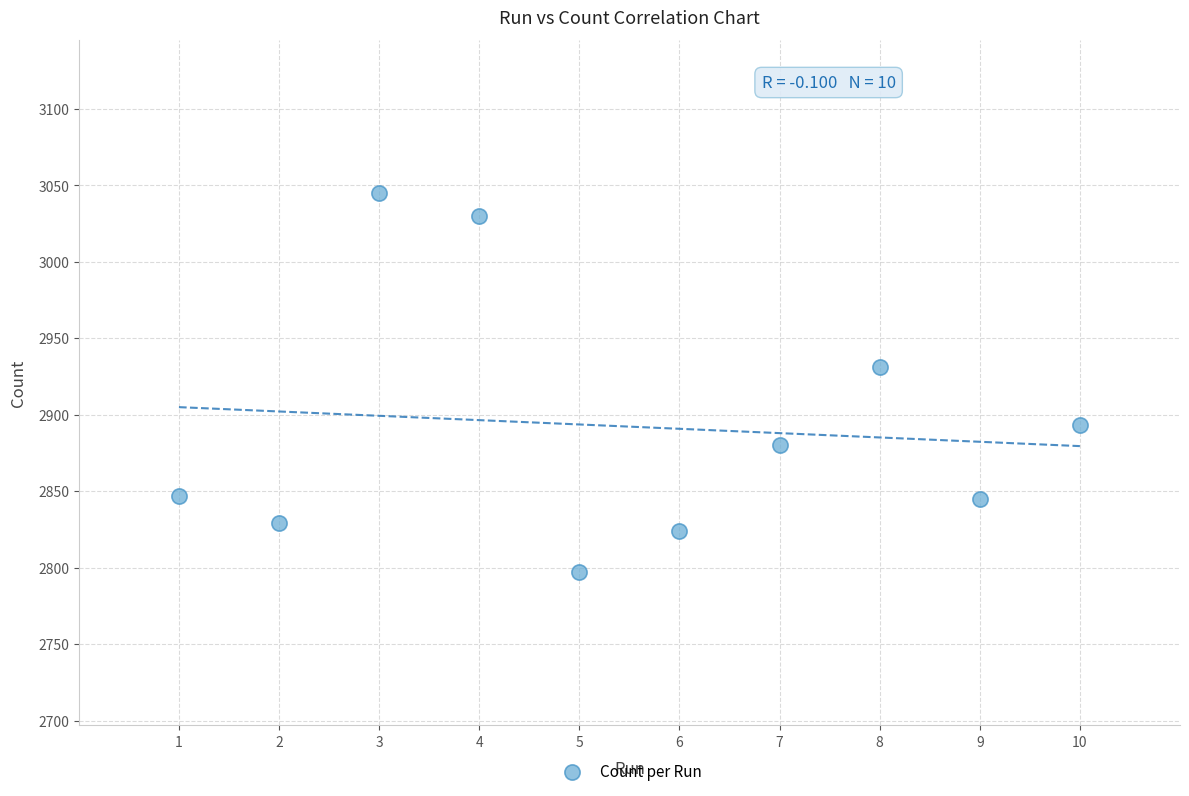

What is the average X value?

6